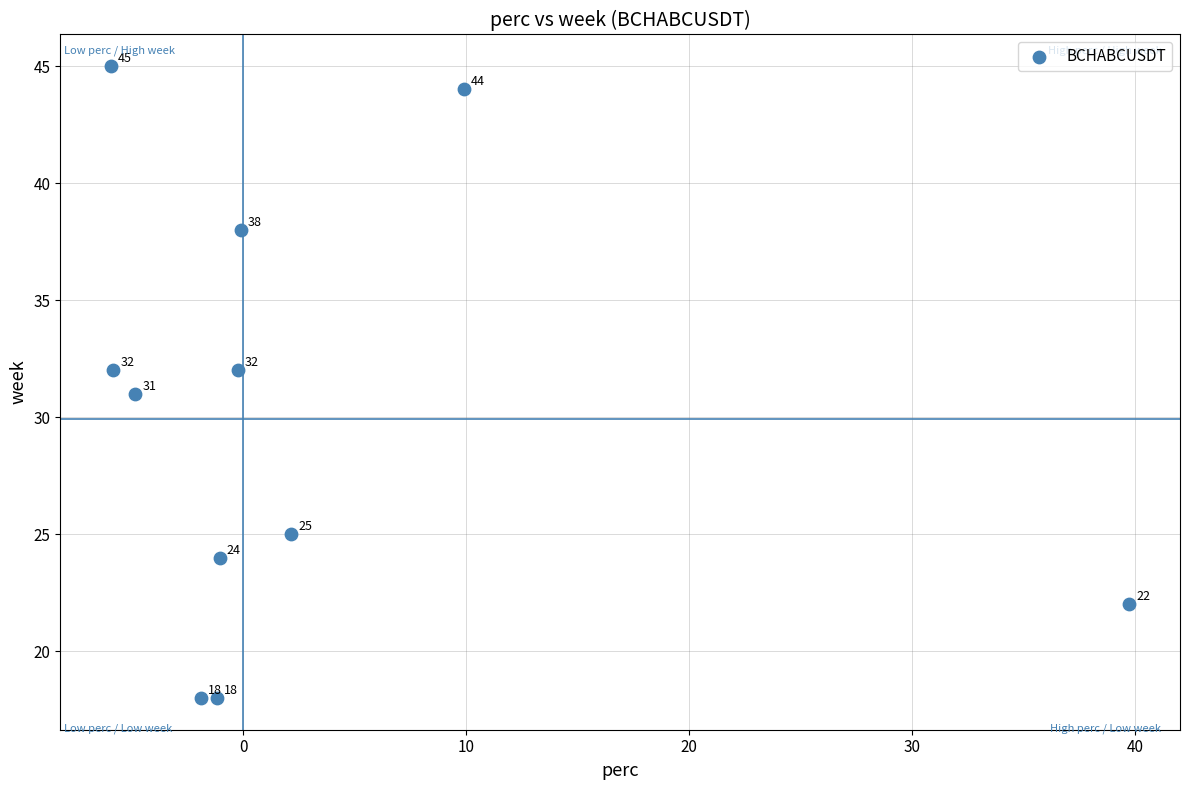

What Y value in the scatter plot is closest to 31?

31